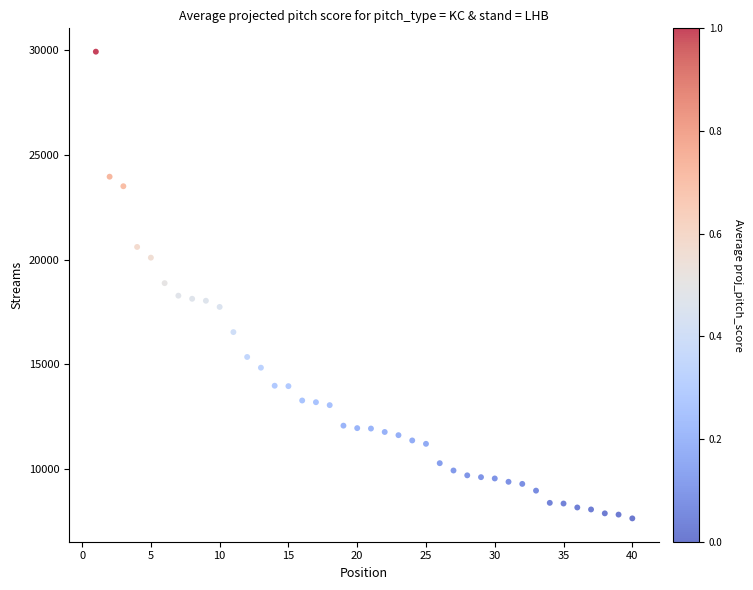

What is the range of X values (max minus min)?

39